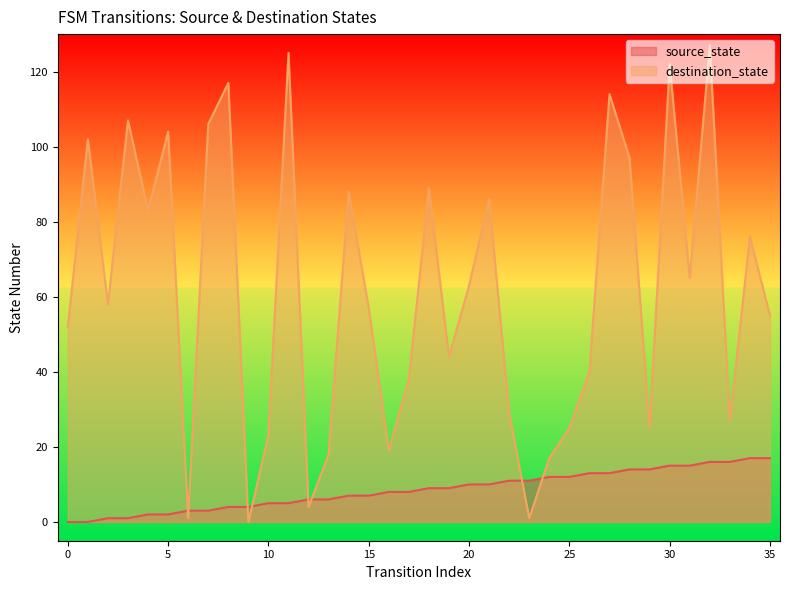

At which category is the sum across all series the highest?

32